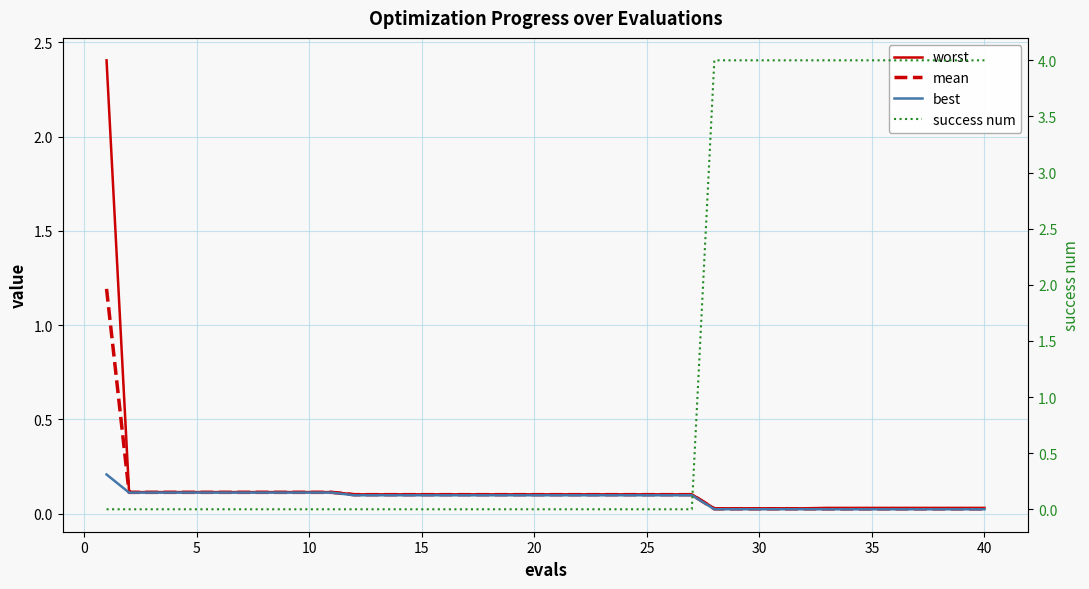

True or false: worst has more than 2 interior local peaks.

False